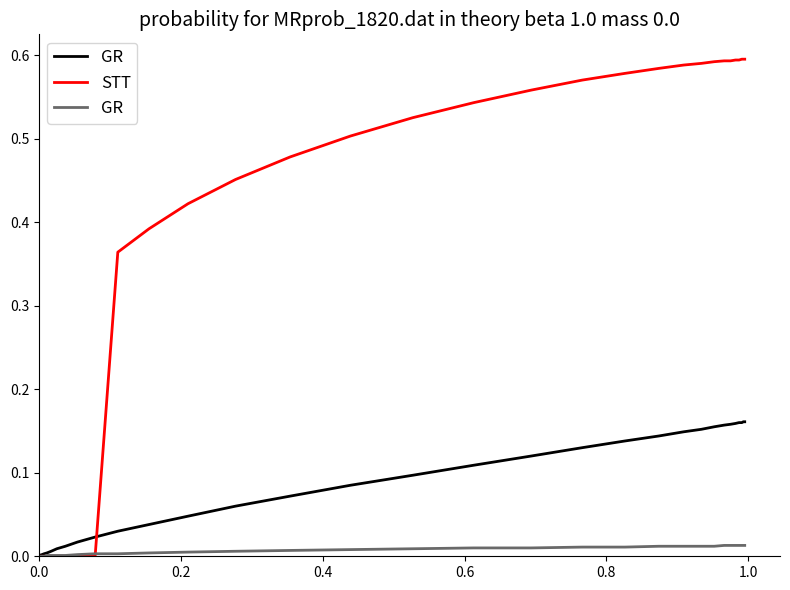

What is the difference between the second highest and second lowest values in the STT series?

0.6